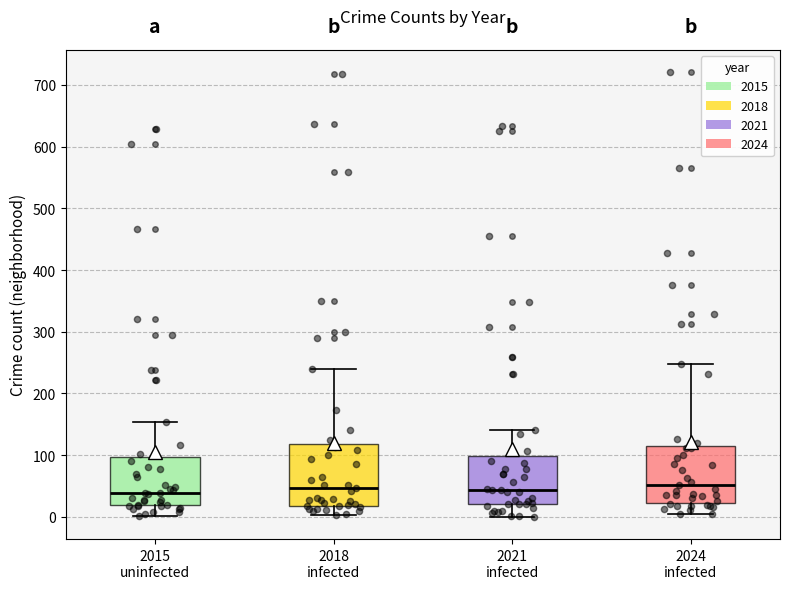

Where does the upper whisker of the box for 2024 infected end on the y-axis? The values are not printed on the chart, so give them approximately, as read against the axis.

250